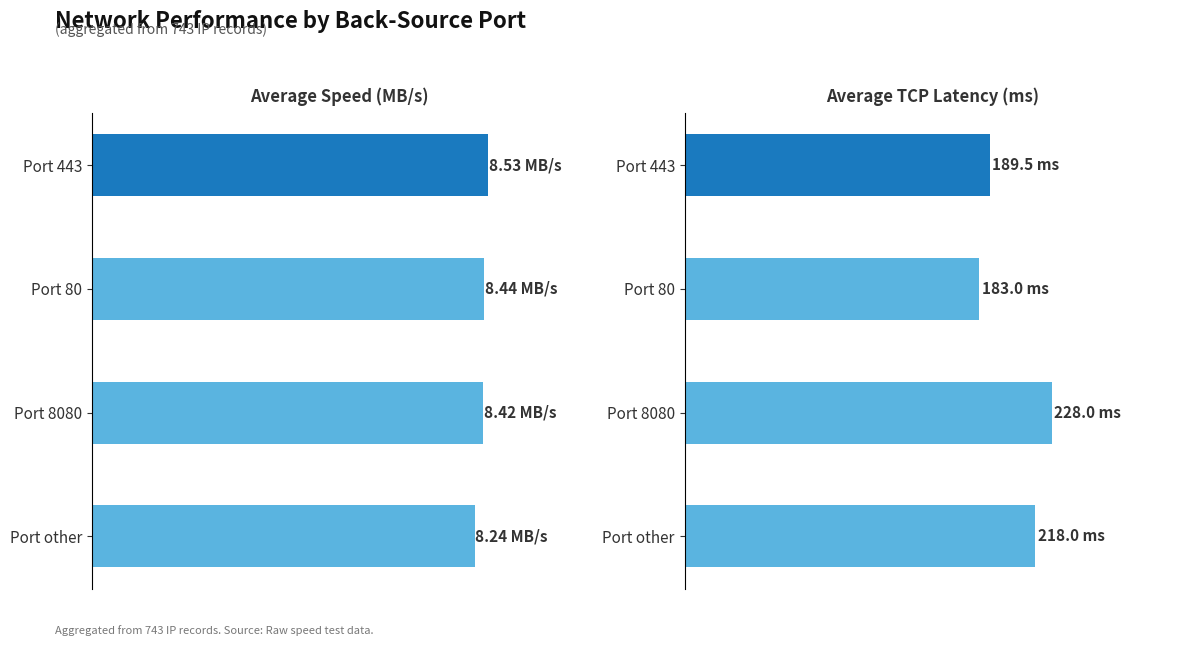

List the series in order of their peak value, highest first.

Average TCP Latency (ms), Average Speed (MB/s)